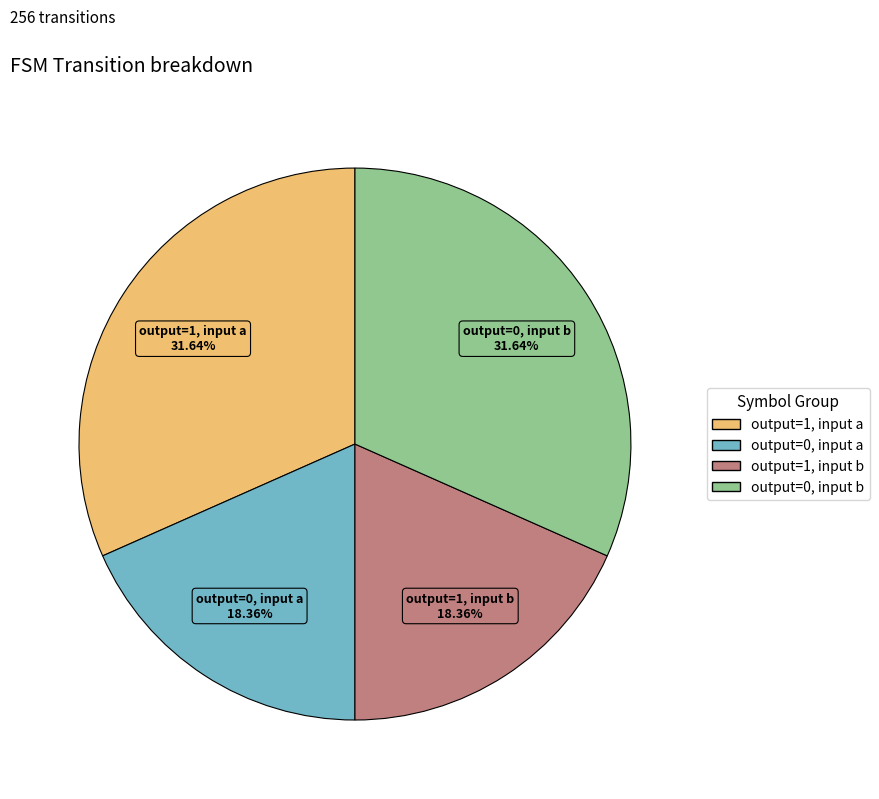

Which has a higher value, output=0, input b or output=1, input b?

output=0, input b